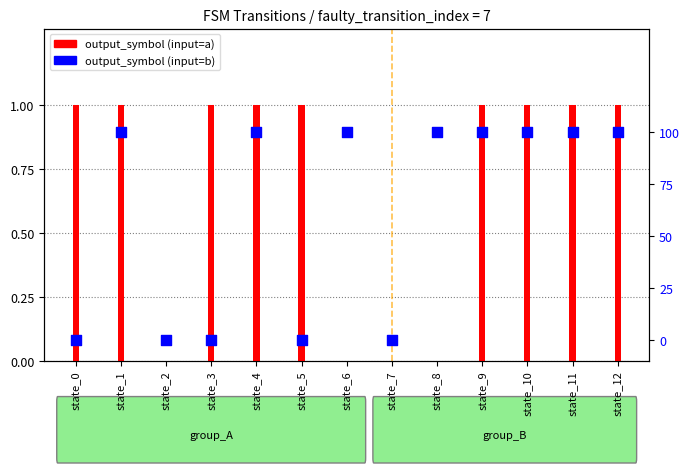

Which series has the widest spread of Y values?

output_symbol_a